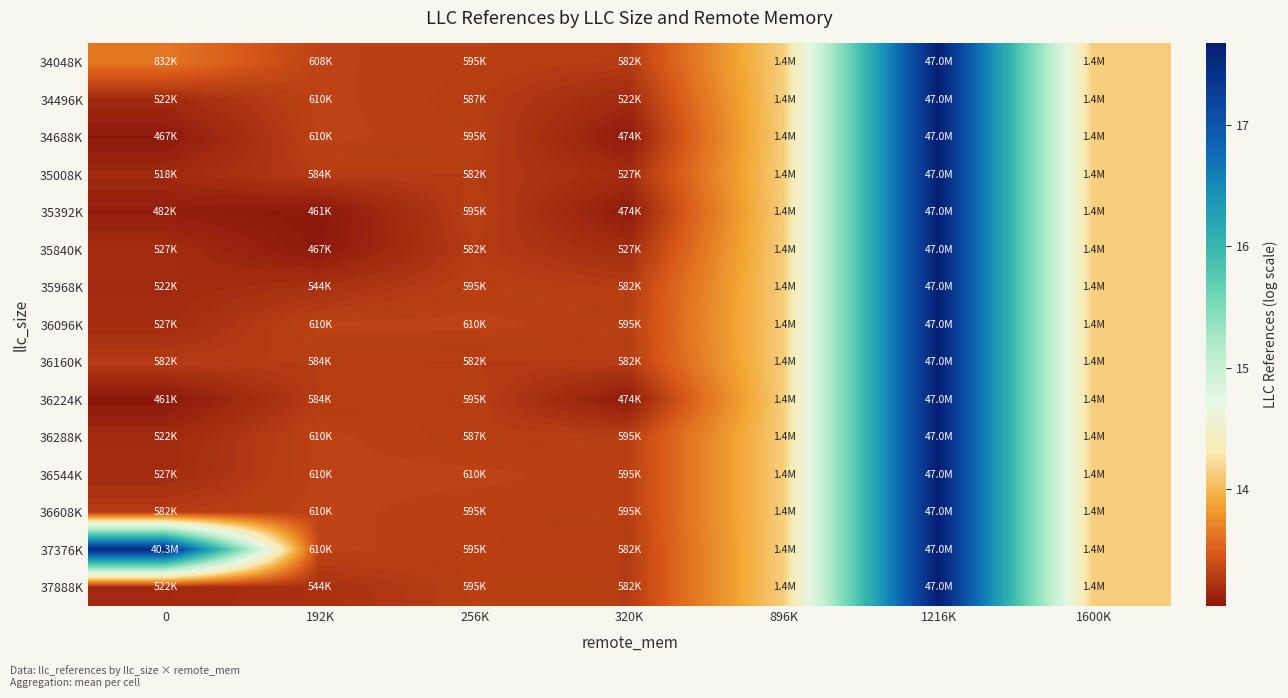

Reading left to right, extract all data points from this chart.

34048K: 0=13.6	192K=13.3	256K=13.3	320K=13.3	896K=14.1	1216K=17.7	1600K=14.1
34496K: 0=13.2	192K=13.3	256K=13.3	320K=13.2	896K=14.1	1216K=17.7	1600K=14.1
34688K: 0=13.1	192K=13.3	256K=13.3	320K=13.1	896K=14.1	1216K=17.7	1600K=14.1
35008K: 0=13.2	192K=13.3	256K=13.3	320K=13.2	896K=14.1	1216K=17.7	1600K=14.1
35392K: 0=13.1	192K=13.0	256K=13.3	320K=13.1	896K=14.1	1216K=17.7	1600K=14.1
35840K: 0=13.2	192K=13.1	256K=13.3	320K=13.2	896K=14.1	1216K=17.7	1600K=14.1
35968K: 0=13.2	192K=13.2	256K=13.3	320K=13.3	896K=14.1	1216K=17.7	1600K=14.1
36096K: 0=13.2	192K=13.3	256K=13.3	320K=13.3	896K=14.1	1216K=17.7	1600K=14.1
36160K: 0=13.3	192K=13.3	256K=13.3	320K=13.3	896K=14.1	1216K=17.7	1600K=14.1
36224K: 0=13.0	192K=13.3	256K=13.3	320K=13.1	896K=14.1	1216K=17.7	1600K=14.1
36288K: 0=13.2	192K=13.3	256K=13.3	320K=13.3	896K=14.1	1216K=17.7	1600K=14.1
36544K: 0=13.2	192K=13.3	256K=13.3	320K=13.3	896K=14.1	1216K=17.7	1600K=14.1
36608K: 0=13.3	192K=13.3	256K=13.3	320K=13.3	896K=14.1	1216K=17.7	1600K=14.1
37376K: 0=17.5	192K=13.3	256K=13.3	320K=13.3	896K=14.1	1216K=17.7	1600K=14.1
37888K: 0=13.2	192K=13.2	256K=13.3	320K=13.3	896K=14.1	1216K=17.7	1600K=14.1